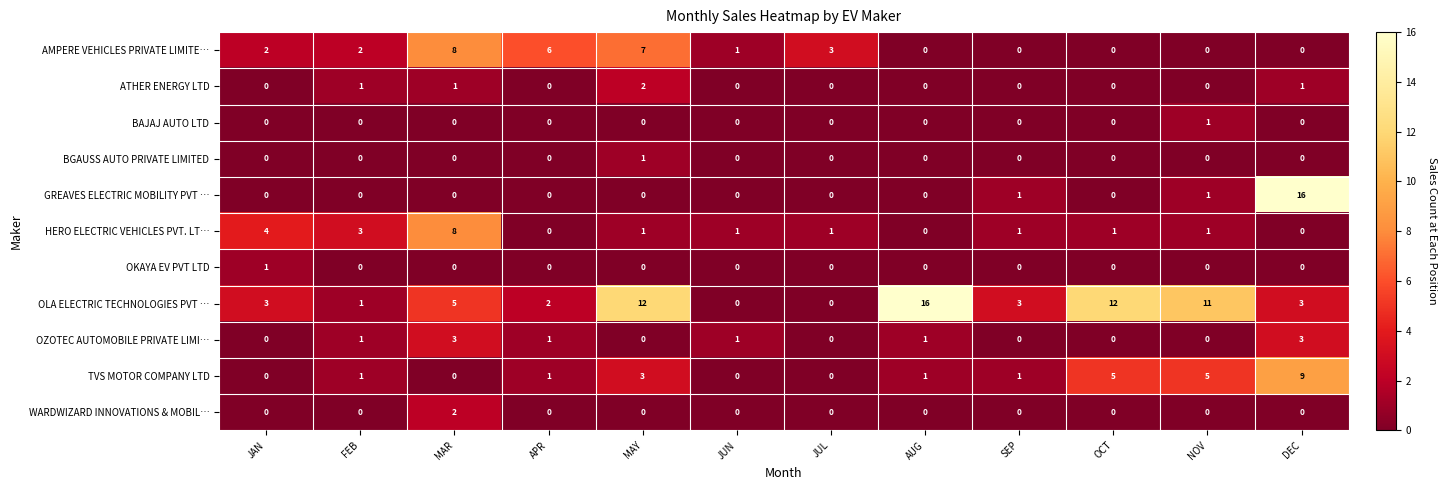

What is the maximum value for HERO ELECTRIC VEHICLES PVT. LT…?

8